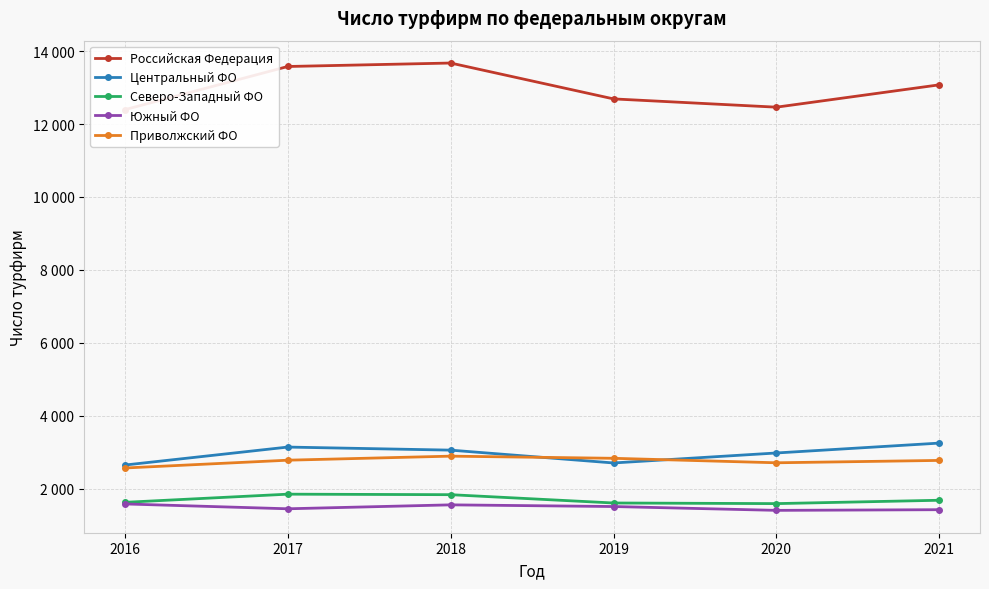

How many data points in Северо-Западный ФО are above 1680?

2